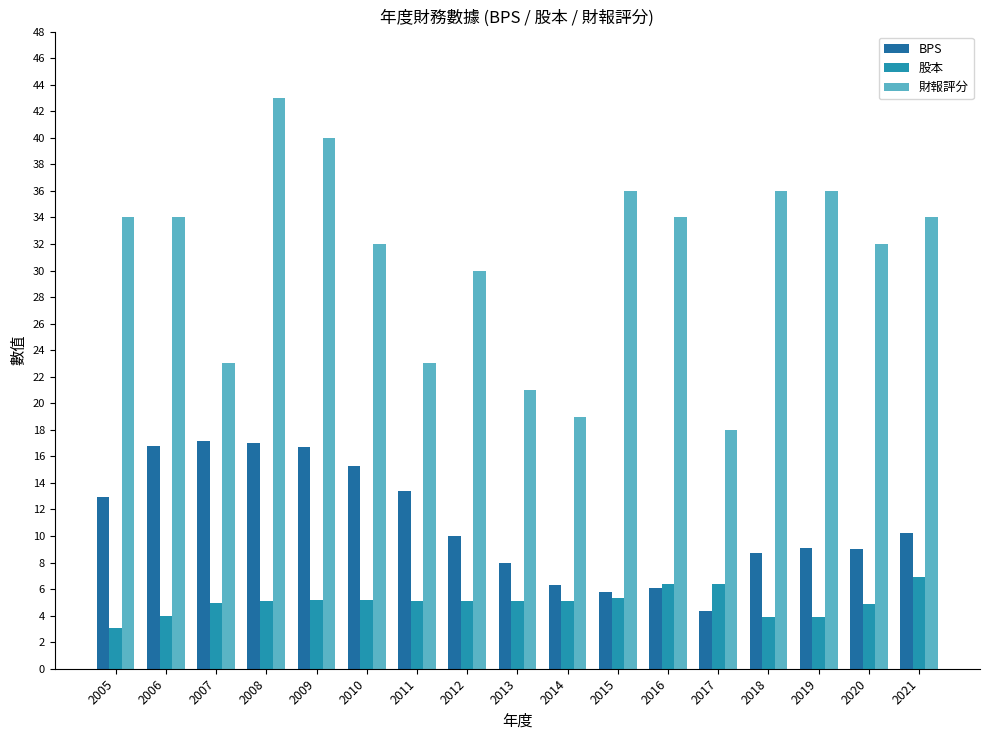

Is it true that BPS equals 17.0 at 2008?

True